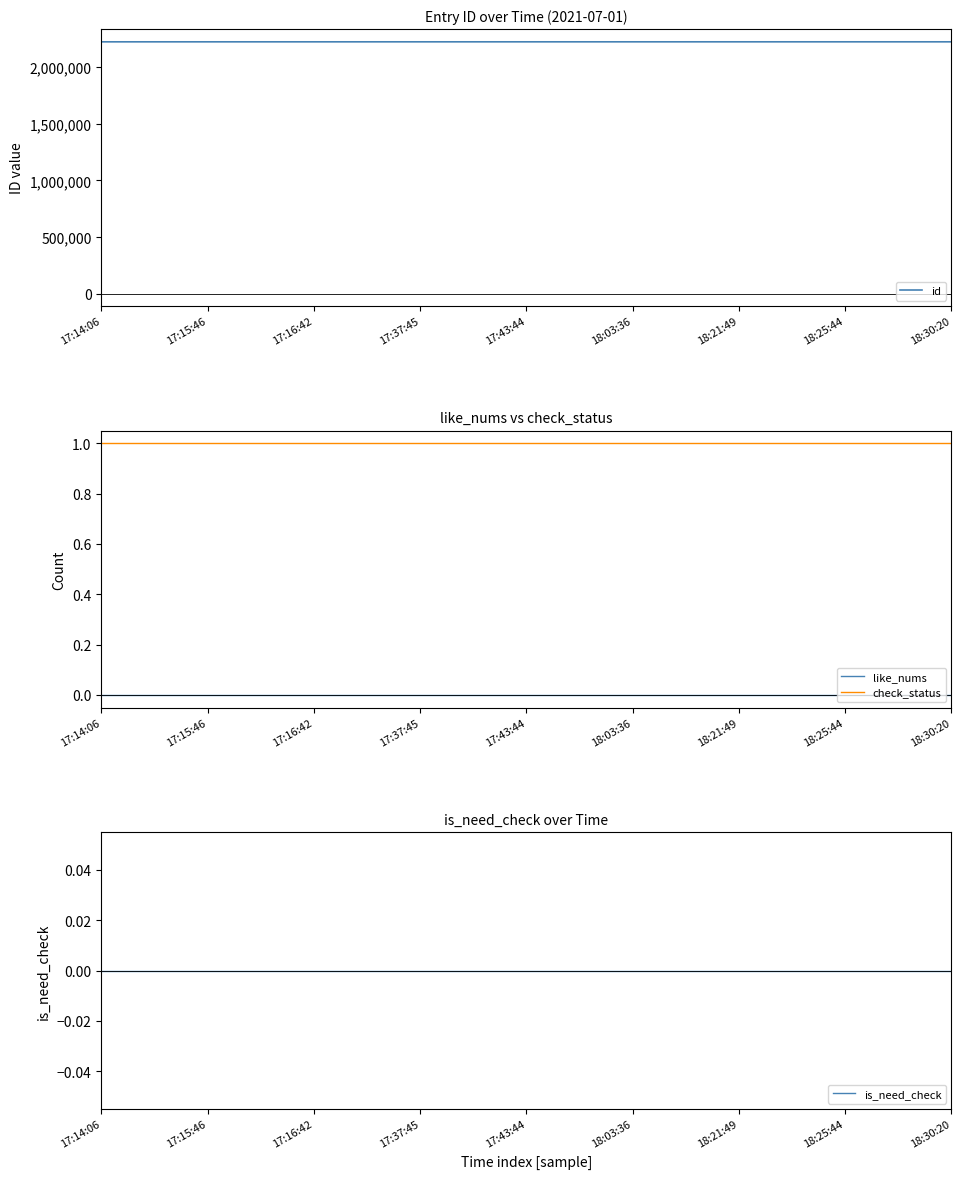

Between 17:14:06 and 11, which series saw the biggest shift?

id